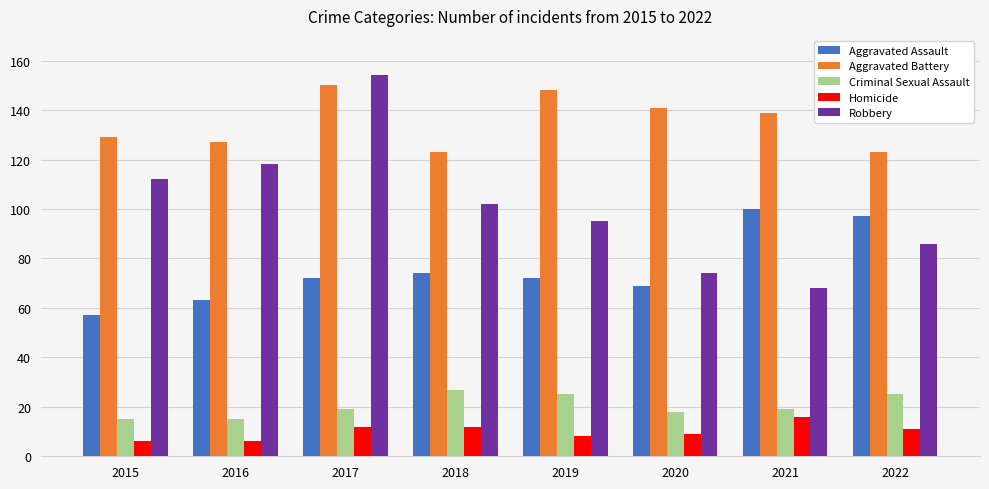

What is the smallest value displayed?

6